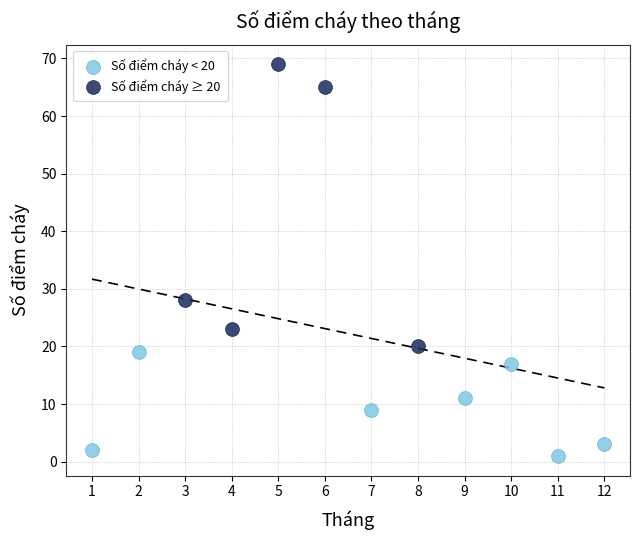

Which series contains the lowest Y value?

Số điểm cháy < 20